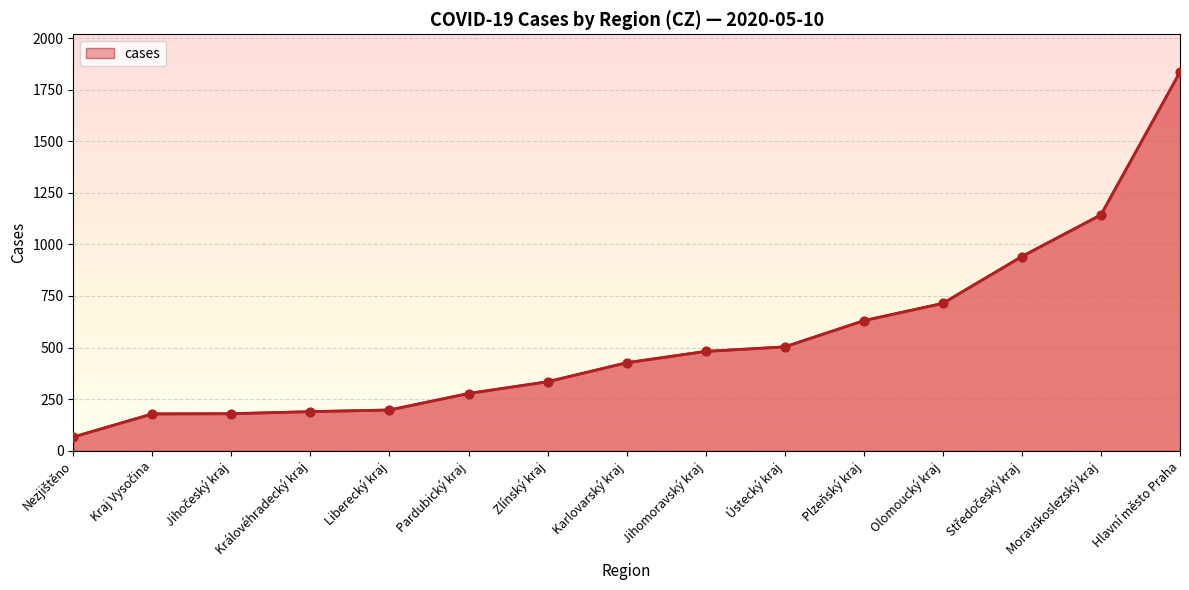

Between Kraj Vysočina and Ústecký kraj, which is larger?

Ústecký kraj